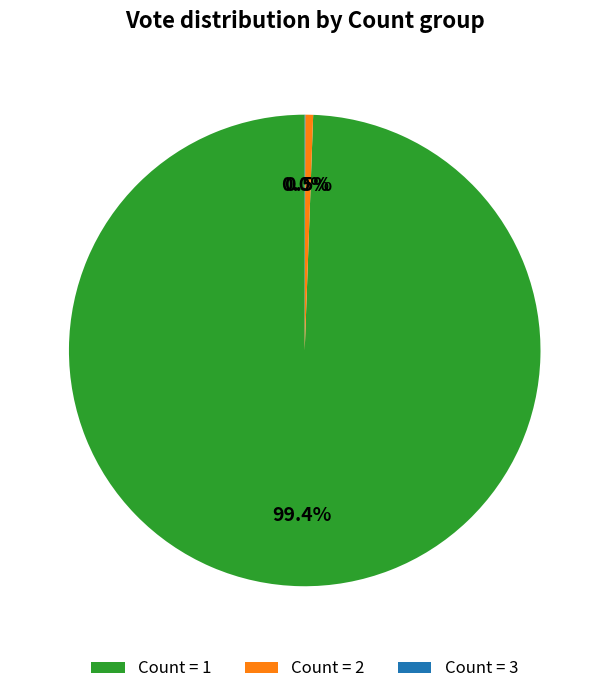

Is there a majority slice in this chart?

Yes